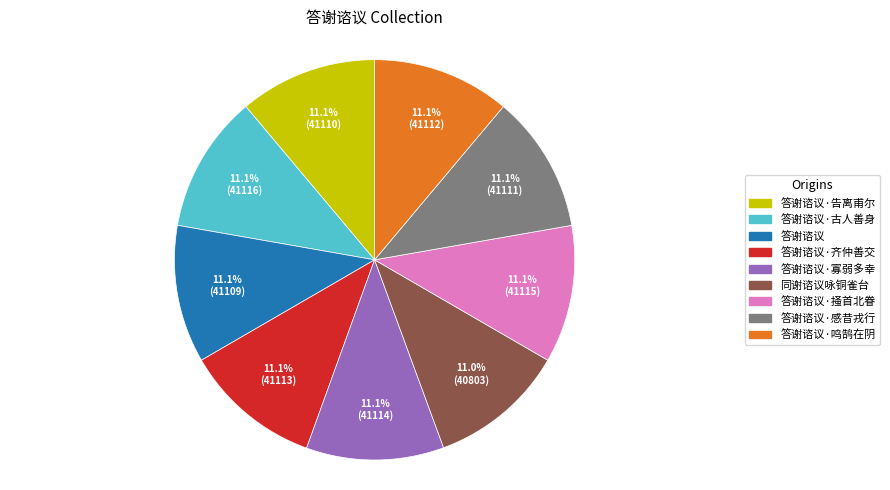

Is there any slice that represents more than half of the pie?

No